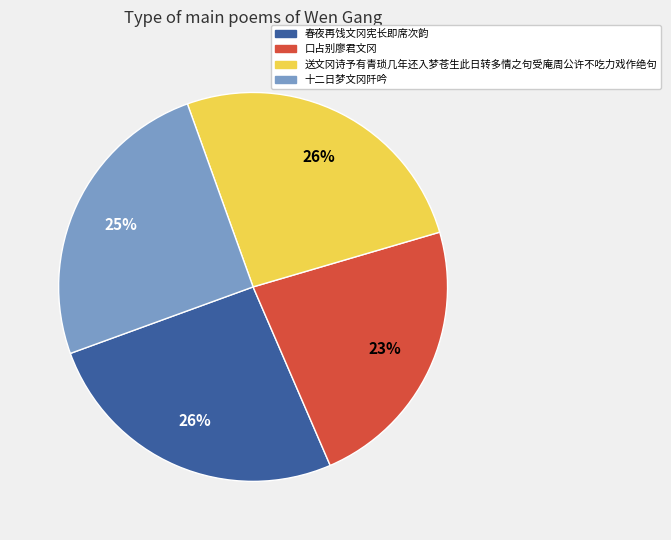

What is the smallest slice in the pie chart?

口占别廖君文冈